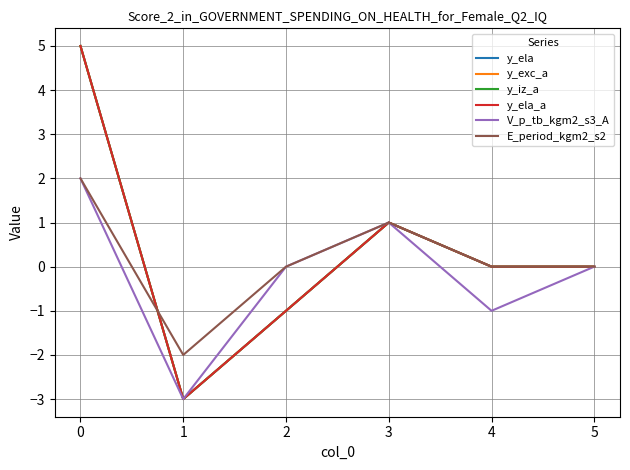

Does the chart have visible grid lines?

Yes